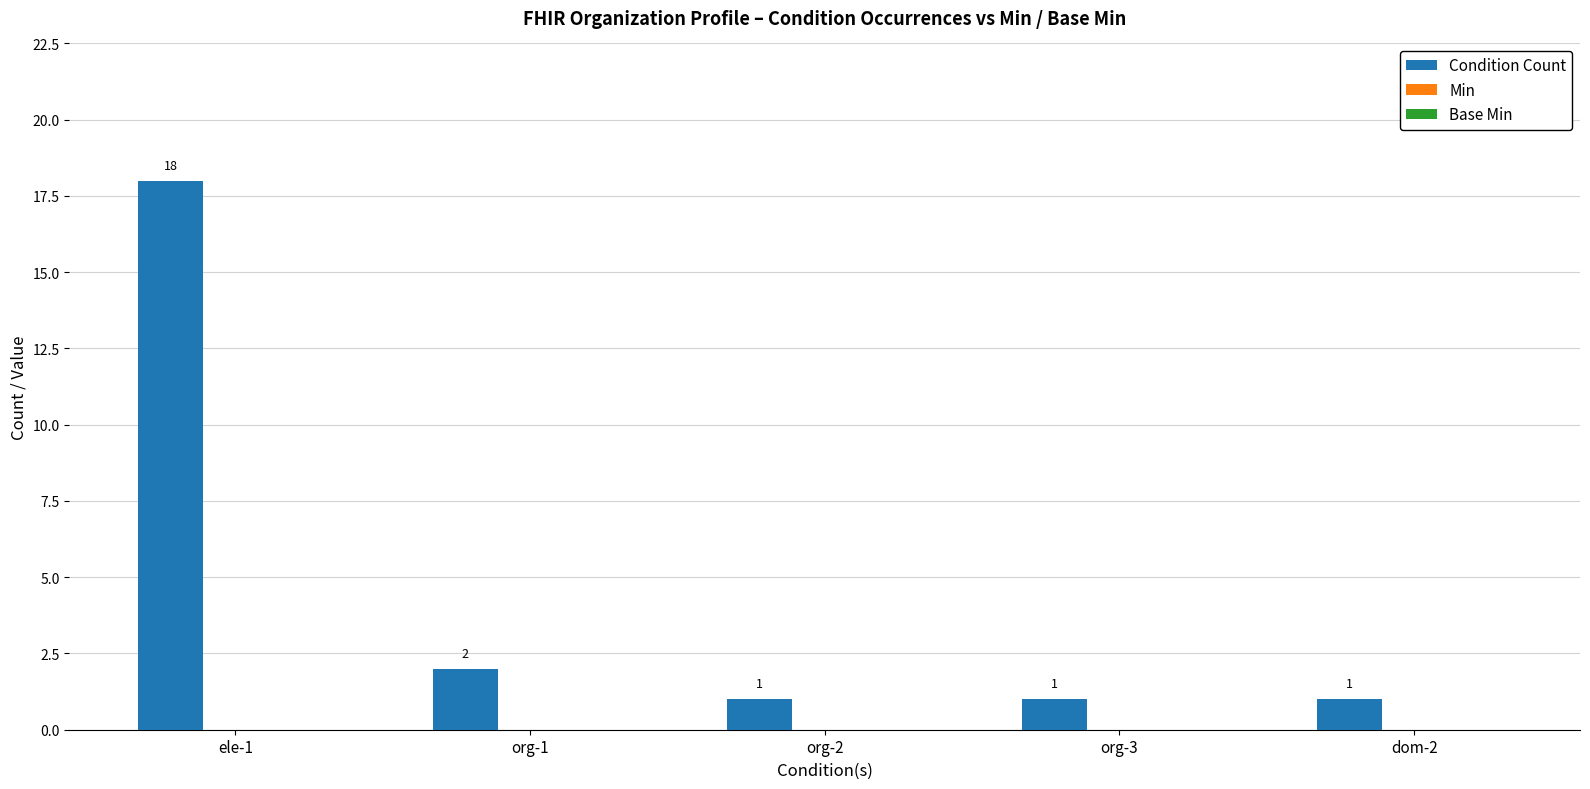

Reading left to right, extract all data points from this chart.

18	2	1	1	1